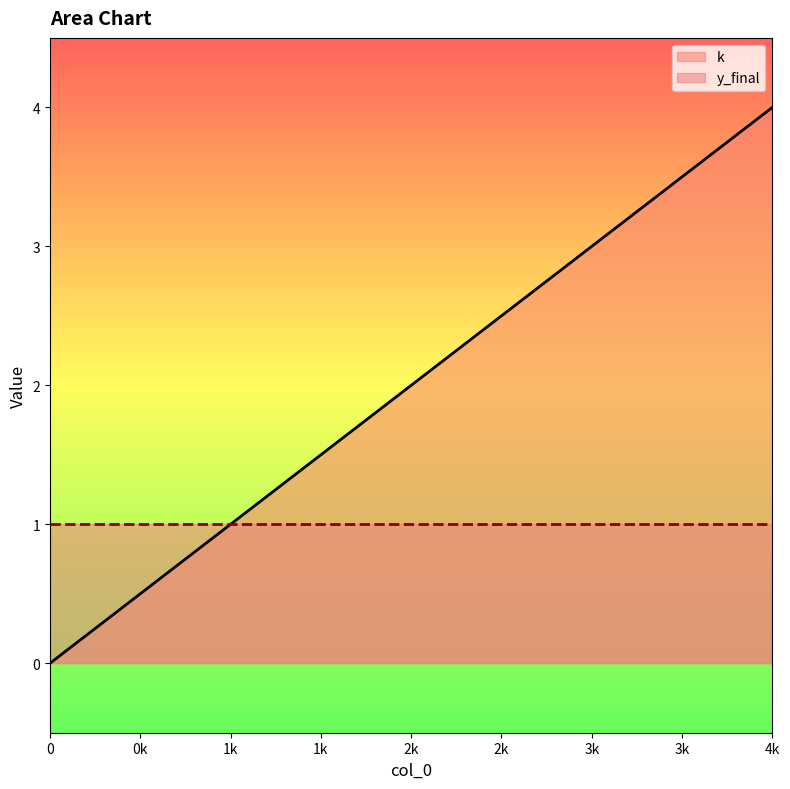

Is it true that y_final equals 1 at 0?

True